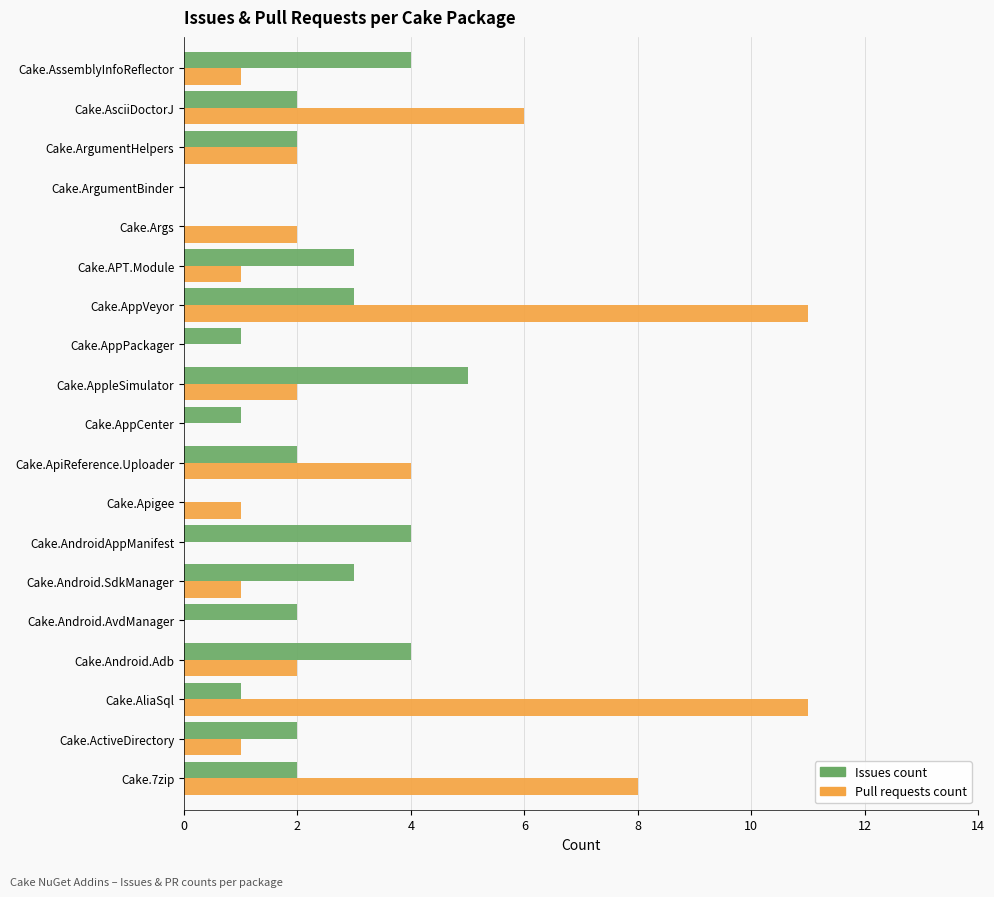

Which series has the largest total across all categories?

Pull requests count